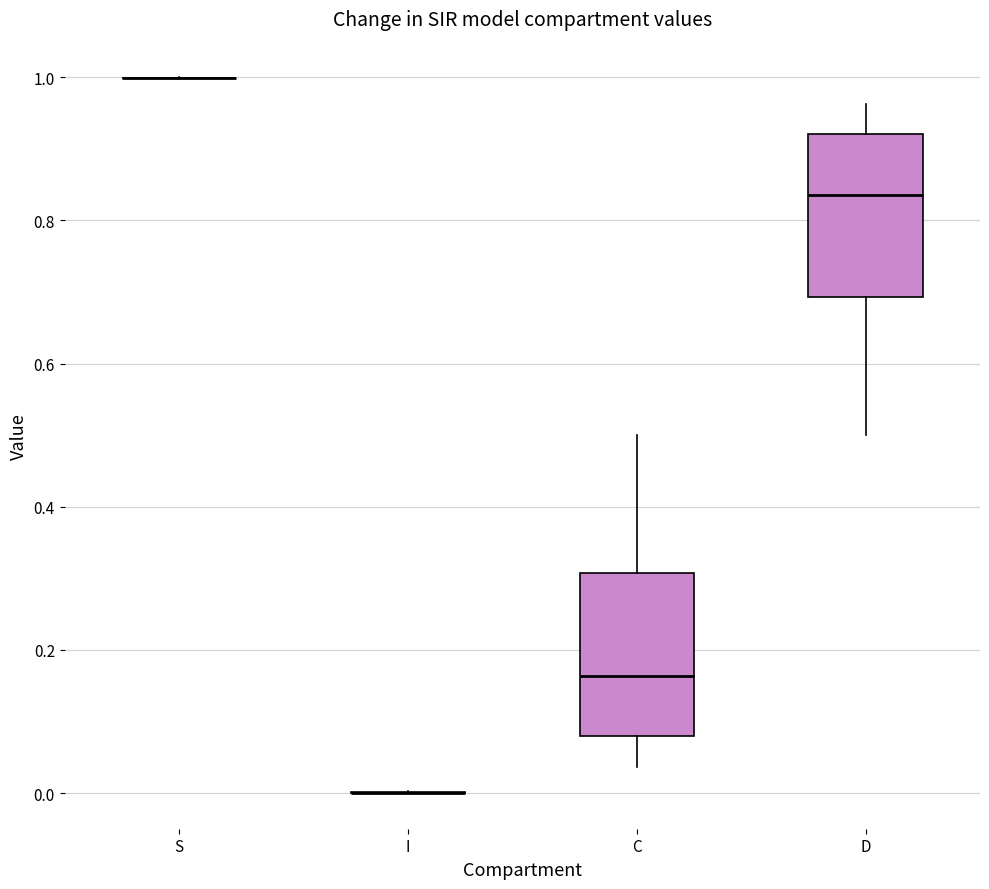

Reading left to right, read every box against the y-axis: the position of its median line, the range the box covers, and the ends of its whiskers. The values are not printed on the chart, so give them approximately, as read against the axis.

S: box collapsed to a line at 1.00, whiskers 1.00 to 1.00
I: box collapsed to a line at 0.00, whiskers 0.00 to 0.00
C: median 0.16, box 0.08 to 0.30, whiskers 0.04 to 0.50
D: median 0.84, box 0.70 to 0.92, whiskers 0.50 to 0.96